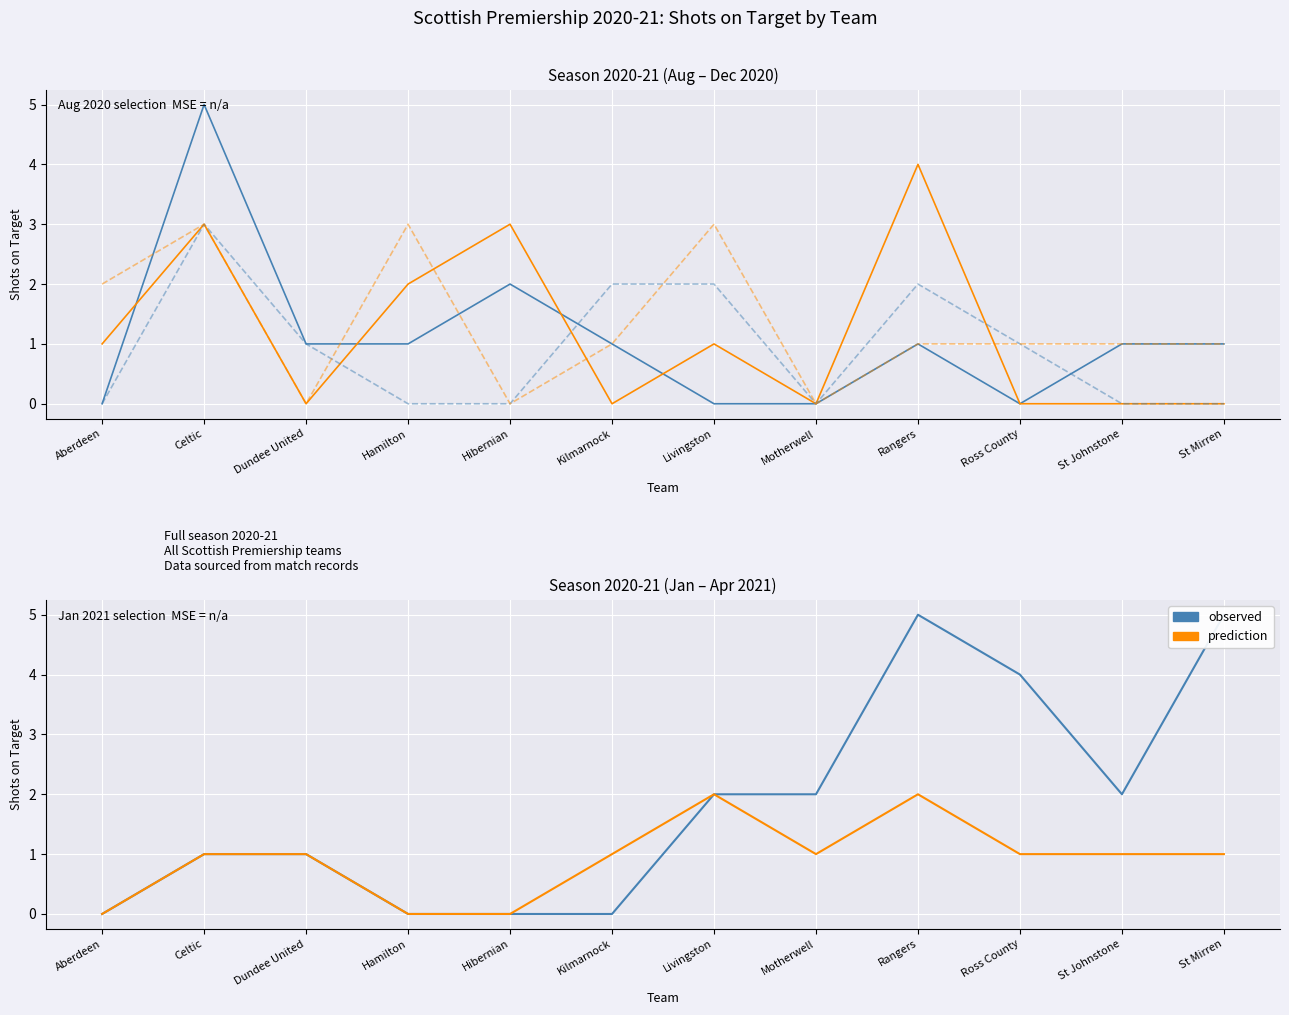

How many lines are shown in the chart?

2